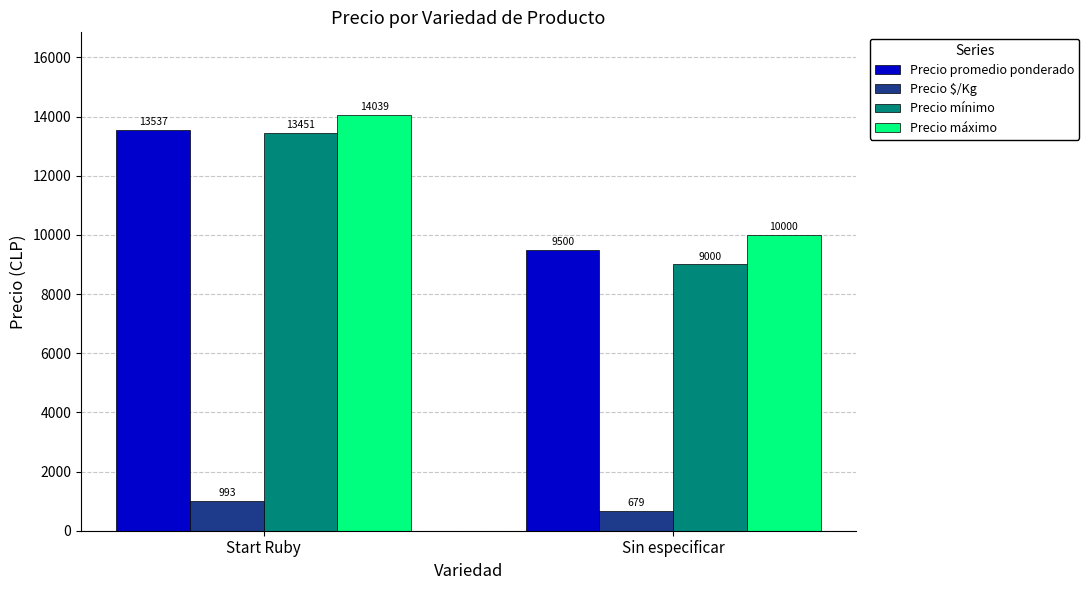

True or false: Precio máximo has a value of 3450 at Start Ruby.

False